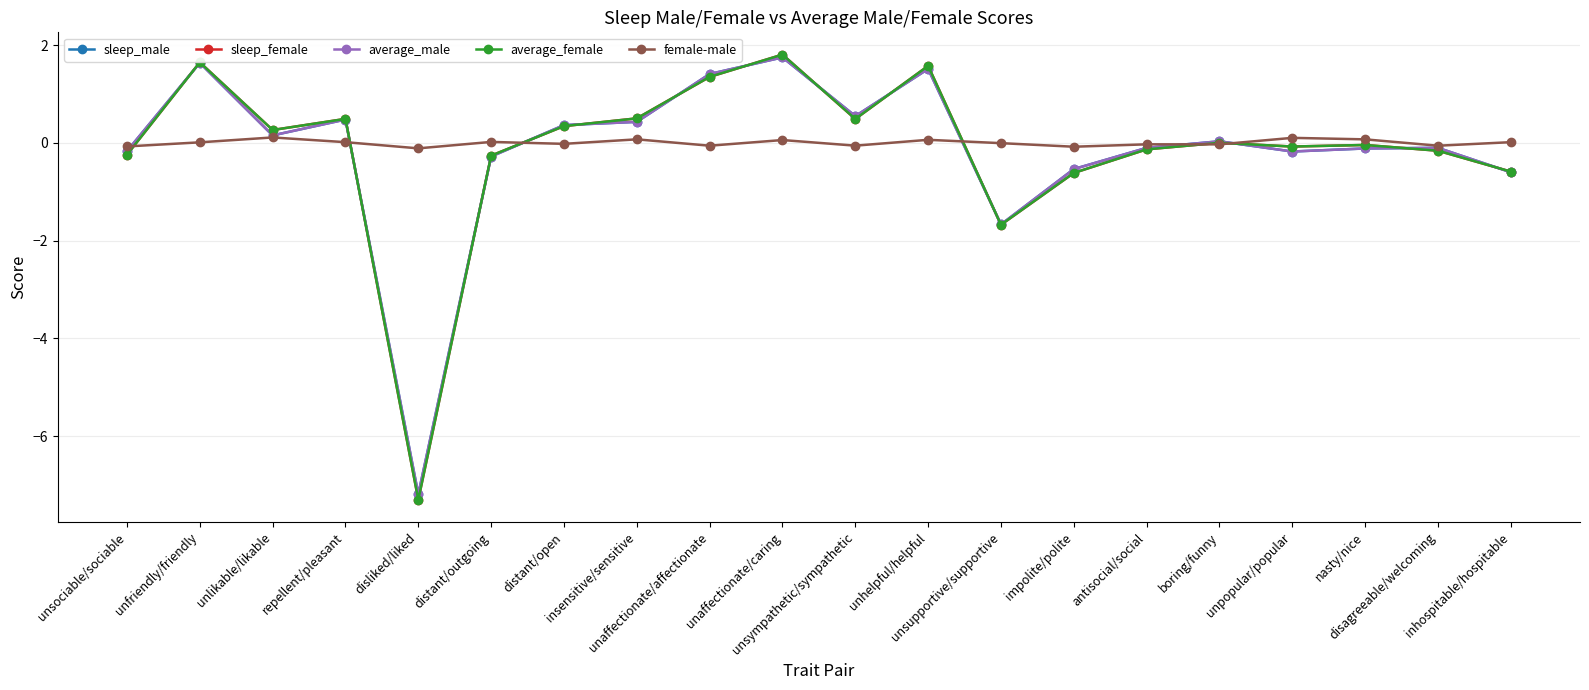

At which category is the sum across all series the highest?

unaffectionate/caring